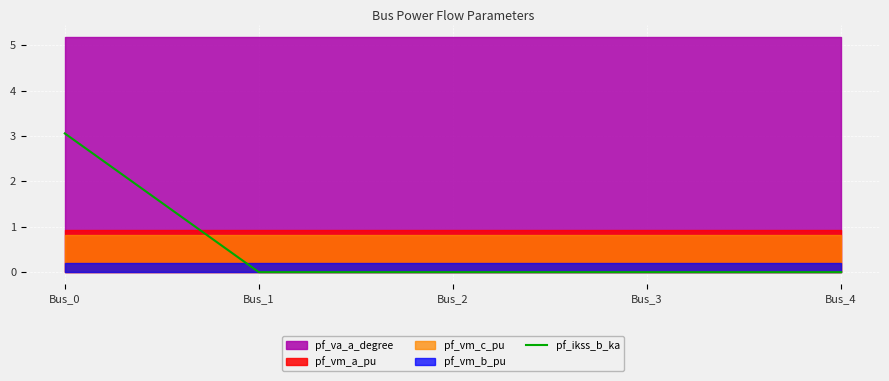

Where is the data nearest to the value 1?

Bus_1